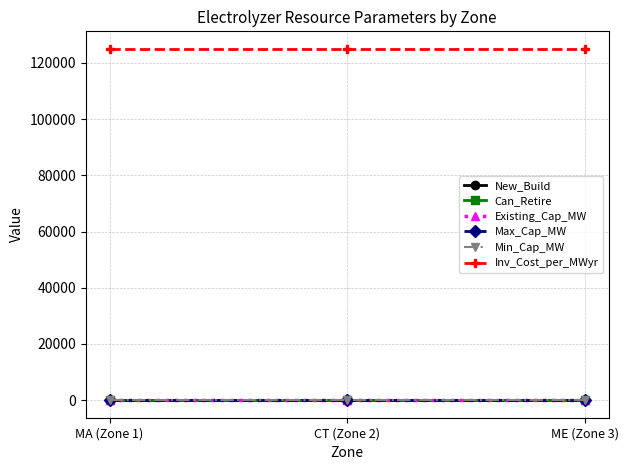

At which label does Max_Cap_MW reach its minimum?

MA (Zone 1)